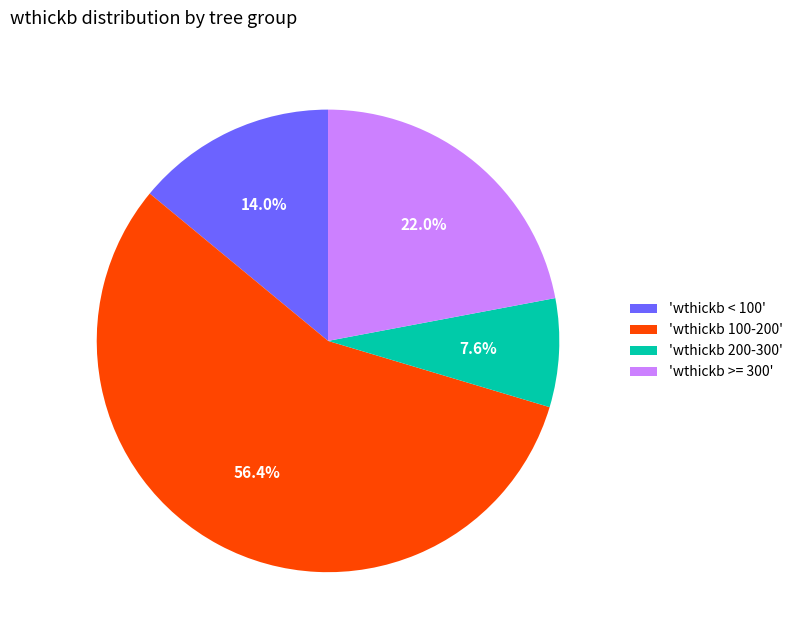

How many segments does this pie chart have?

4